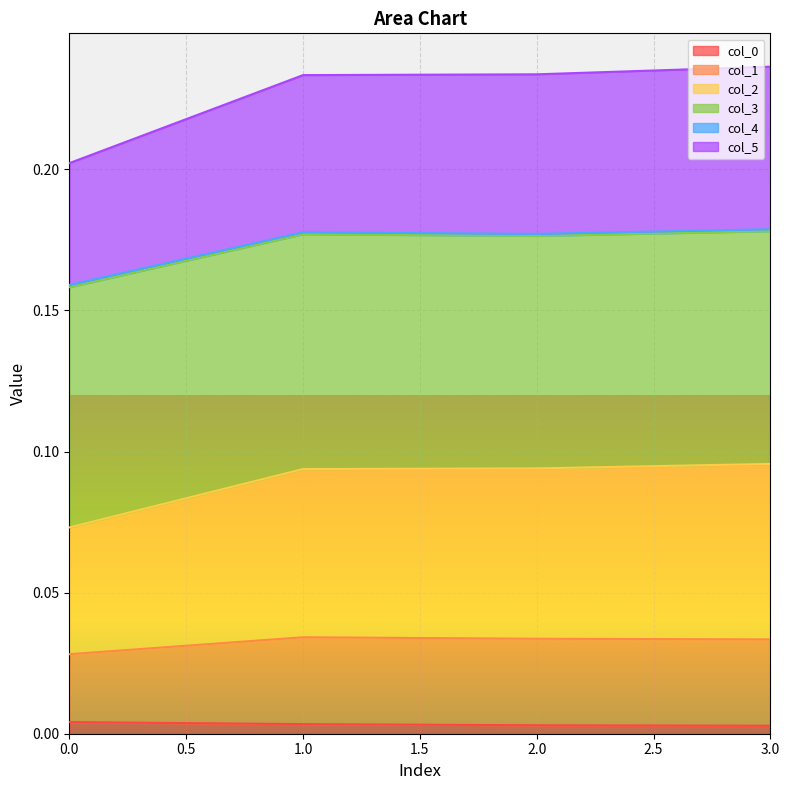

Does the chart display data point markers on the line(s)?

No